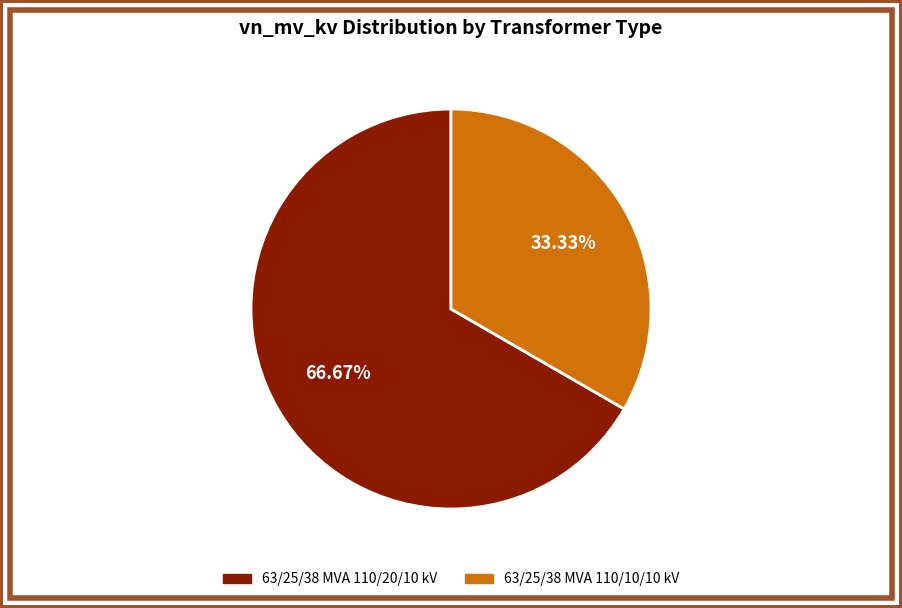

Which slice represents more than half of the pie?

63/25/38 MVA 110/20/10 kV